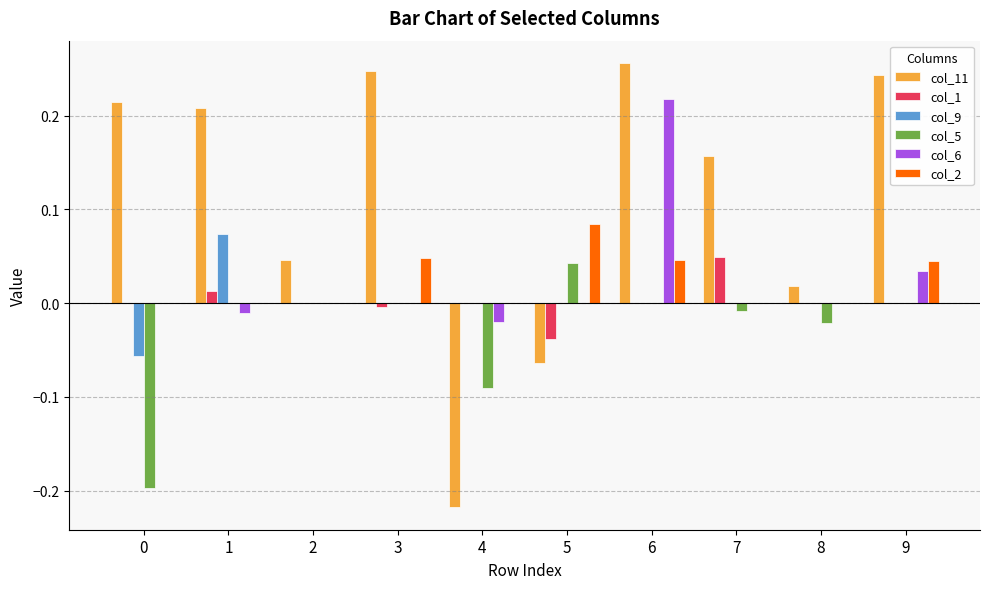

How many categories are shown in the chart?

10